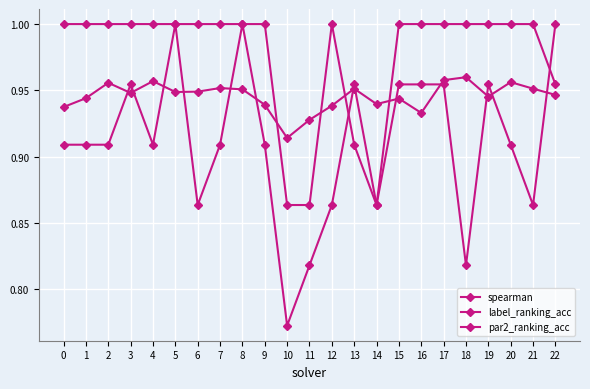

At which category is the sum across all series the highest?

8